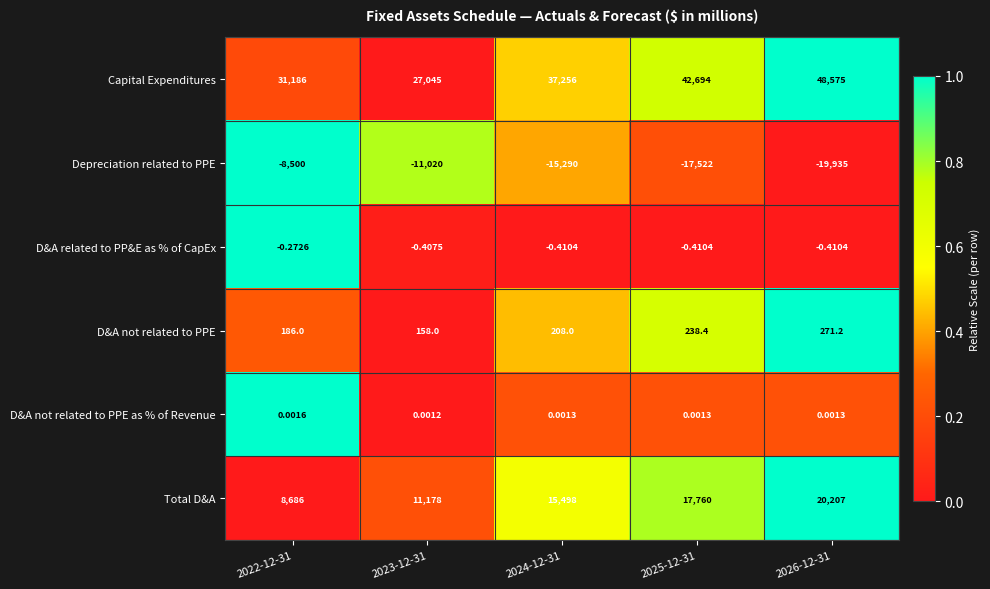

Is the value of Capital Expenditures at 2026-12-31 greater than the value of D&A not related to PPE as % of Revenue at 2026-12-31?

Yes